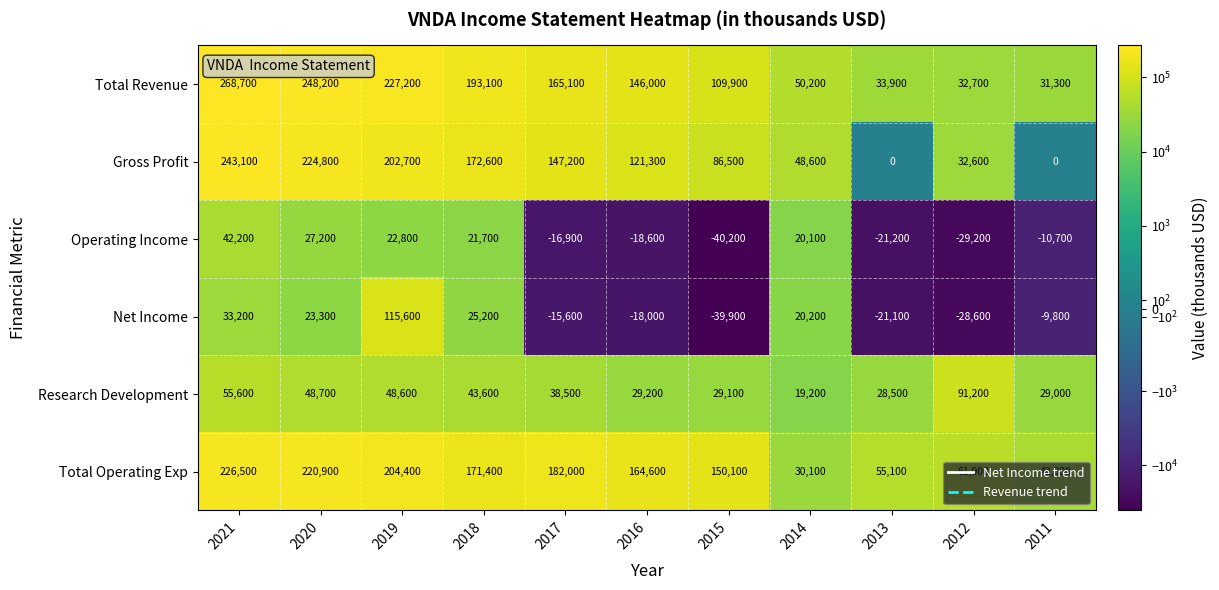

What is the sum of the Total Revenue values at 2021 and 2016?

414700